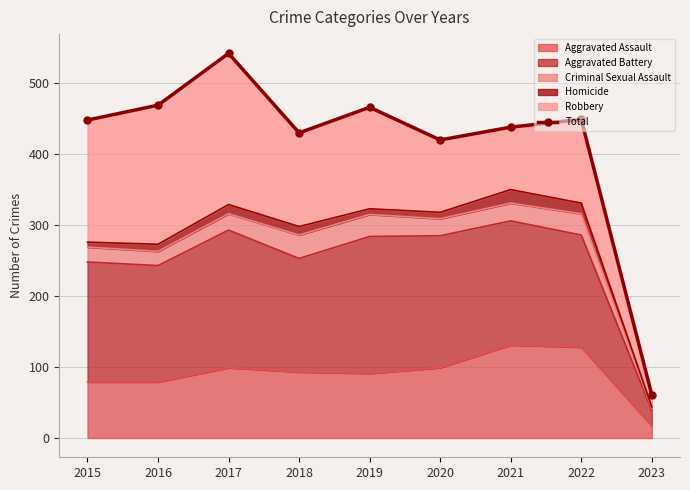

At which label is the value closest to 301?

2020